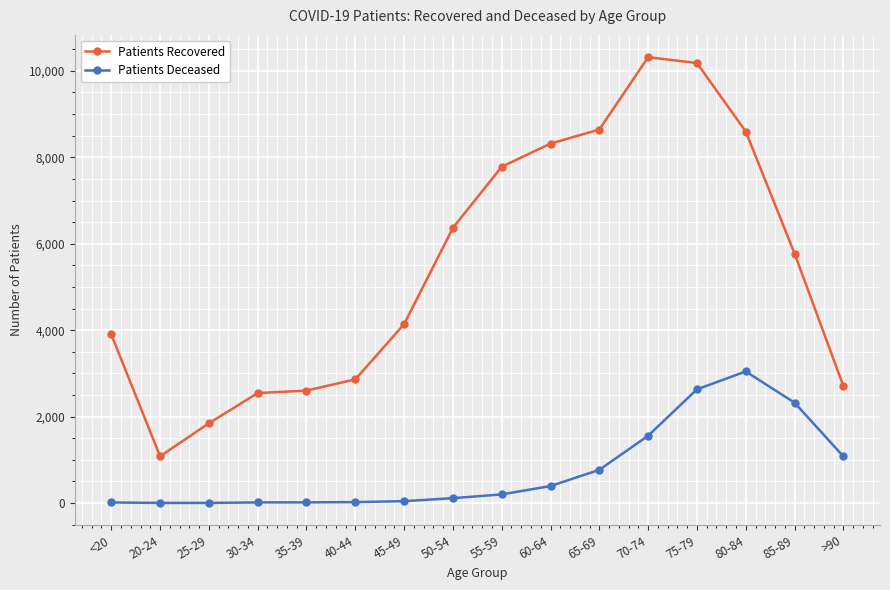

What is the difference between the maximum and minimum values in the Patients Deceased series?

3042